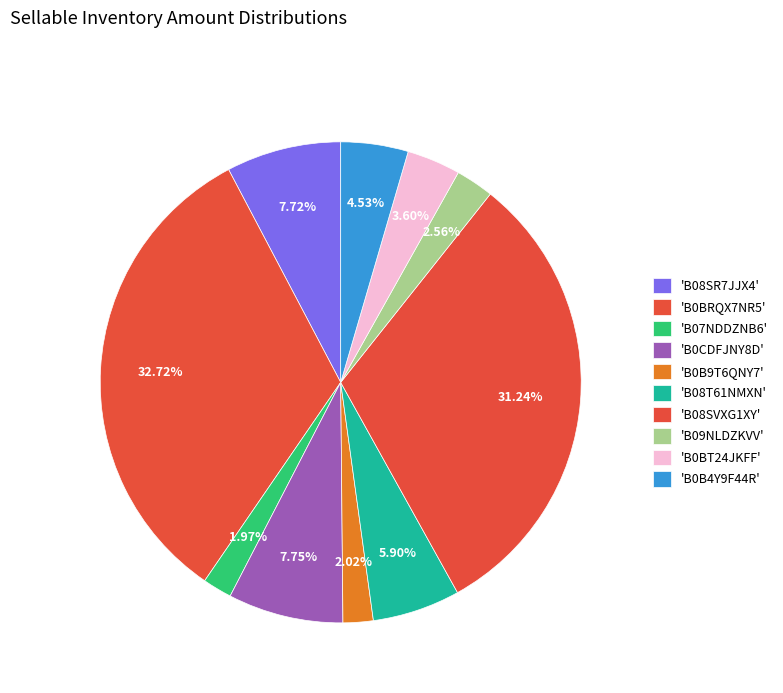

How many slices are in this pie chart?

10